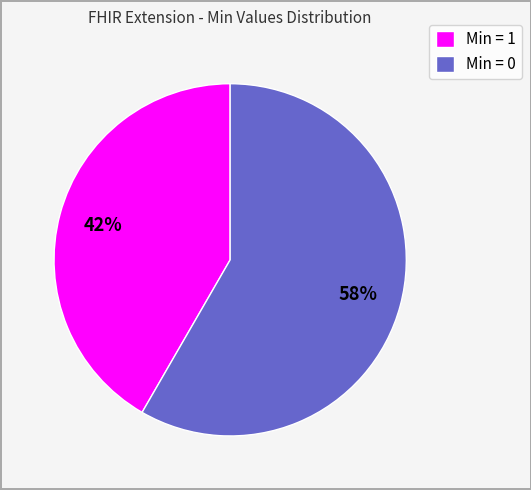

To the nearest percent, what portion does Min = 1 represent?

42%